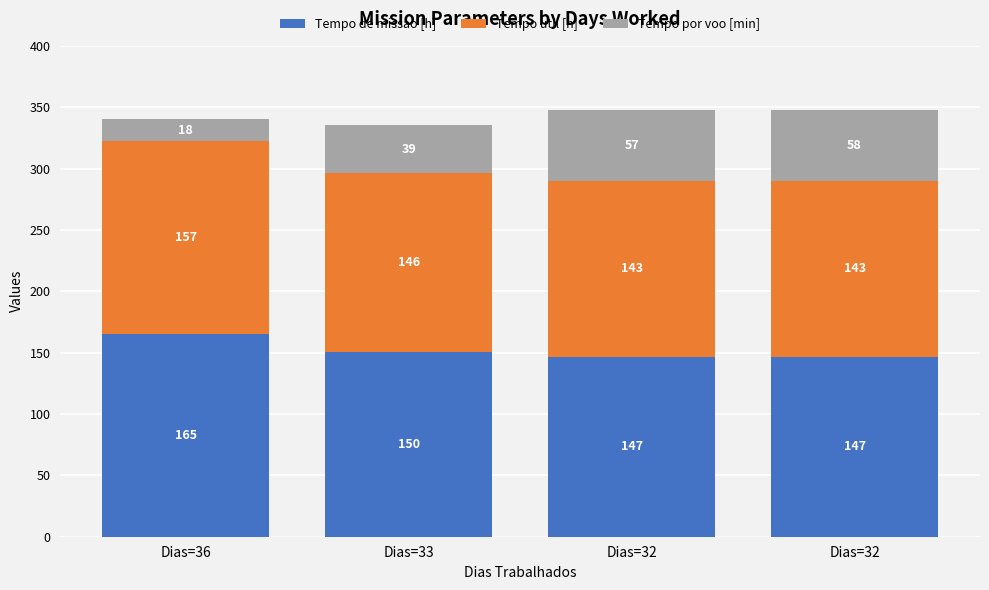

What are all the series names shown in the legend?

Tempo de missao [h], Tempo util [h], Tempo por voo [min]